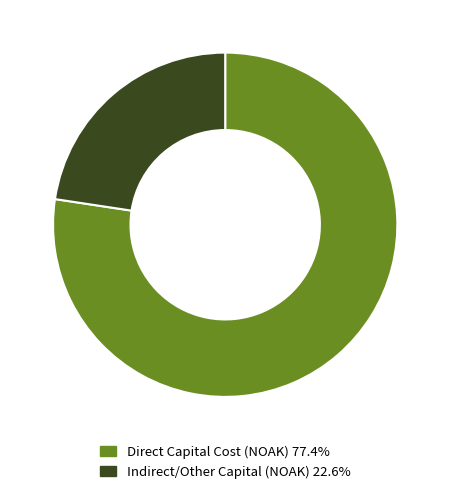

What is the ratio of the value at Direct Capital Cost (NOAK) 77.4% to the value at Indirect/Other Capital (NOAK) 22.6%?

3.4